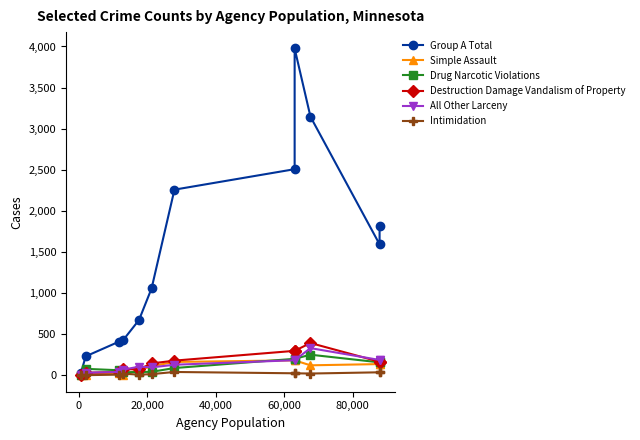

What are all the series names shown in the legend?

Group A Total, Simple Assault, Drug Narcotic Violations, Destruction Damage Vandalism of Property, All Other Larceny, Intimidation